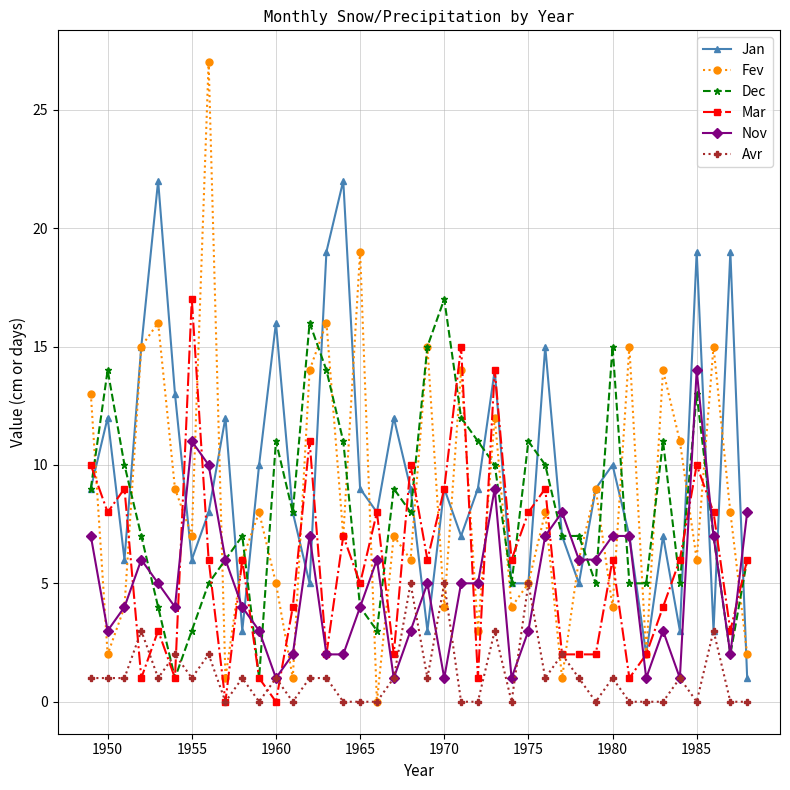

Which series has the widest spread of values?

Fev